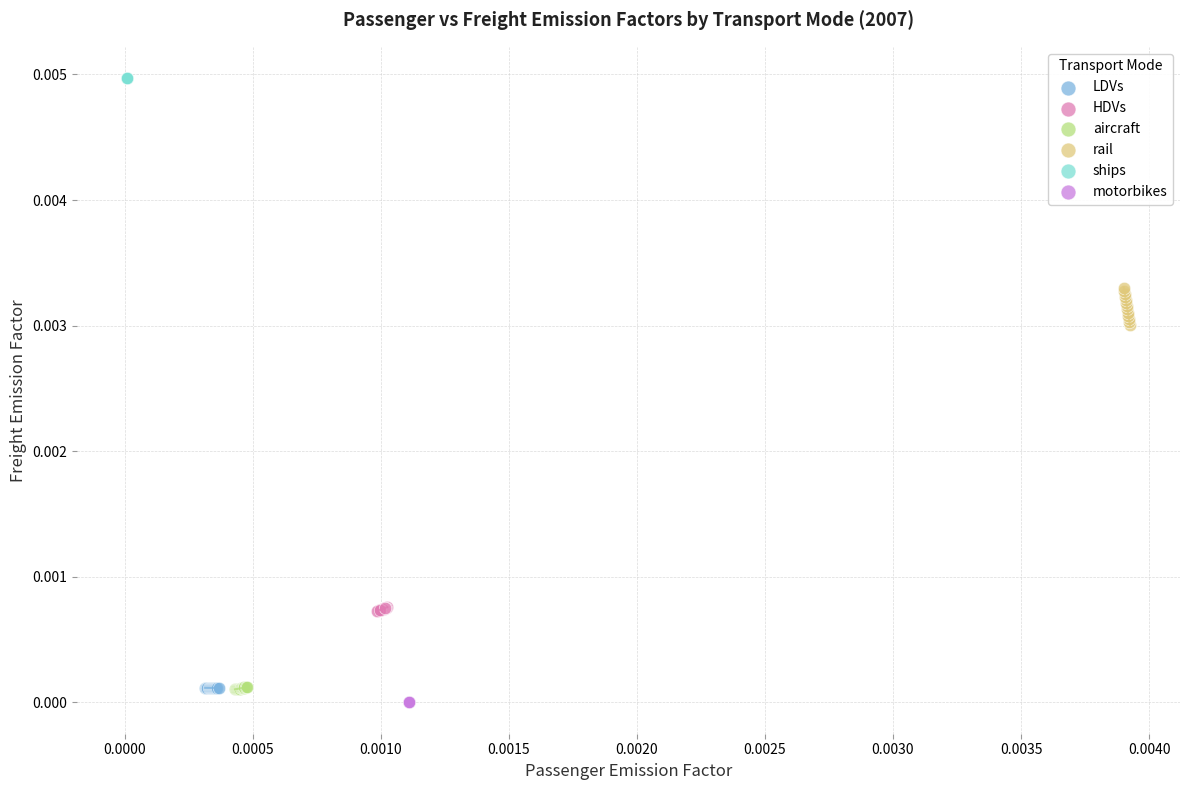

Which series contains the highest Y value?

ships